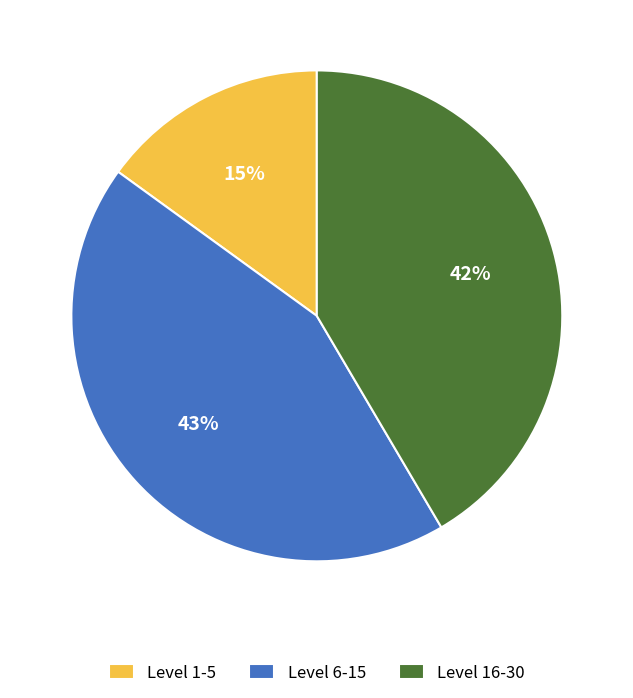

How many slices are in this pie chart?

3